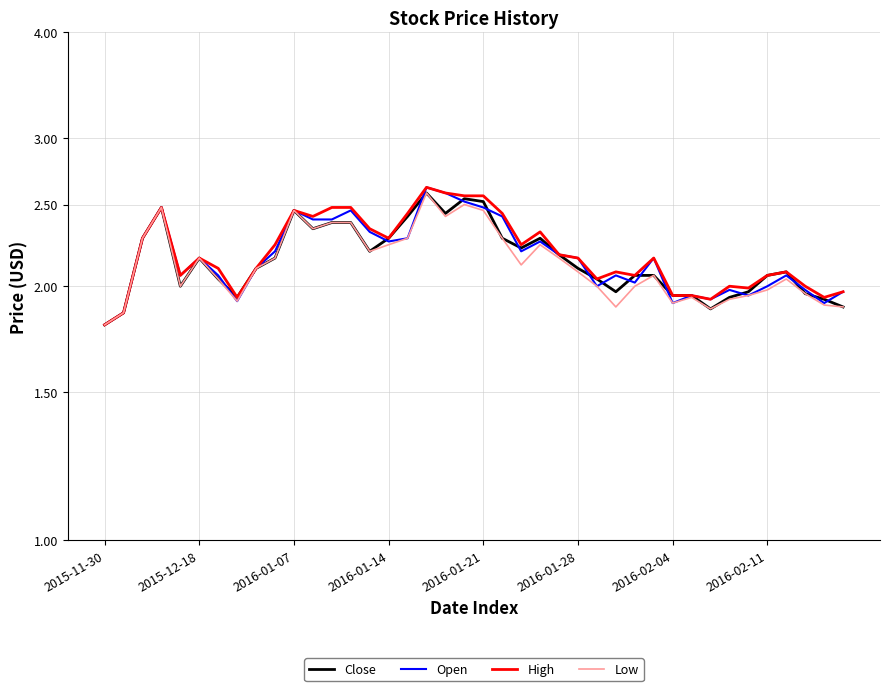

What is the smallest value displayed?

1.8